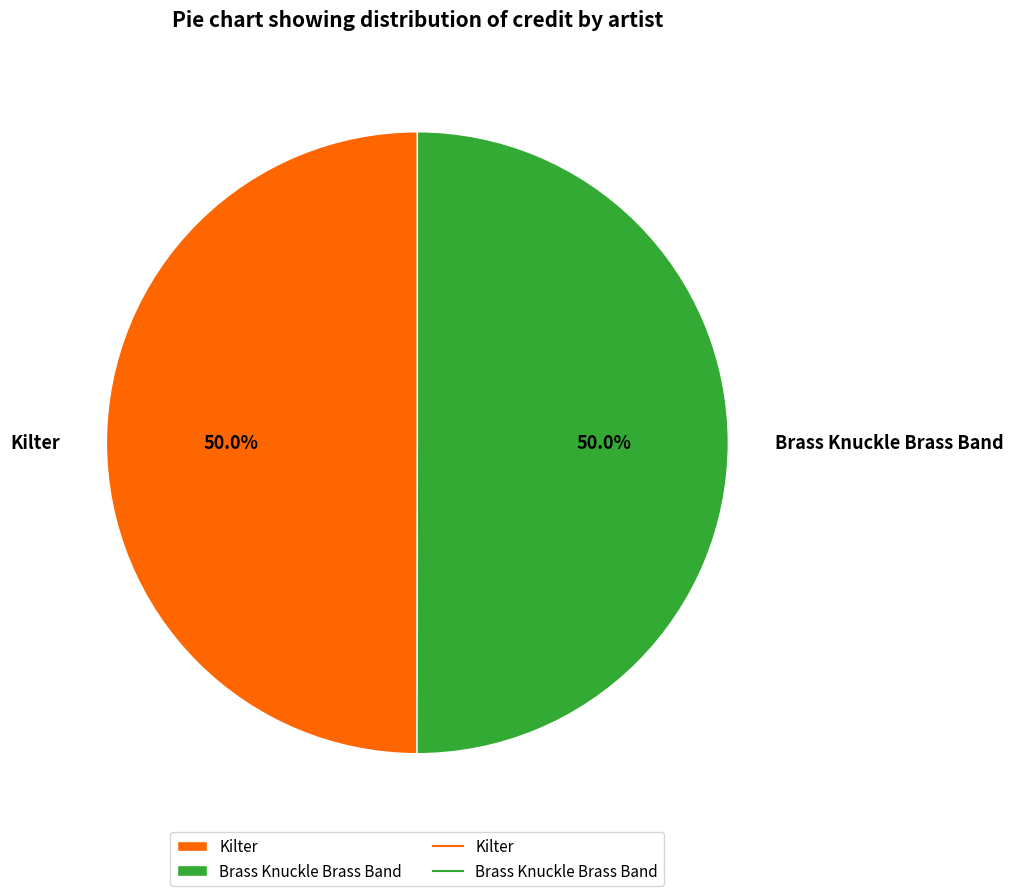

What percentage do Kilter and Brass Knuckle Brass Band together represent?

100.0%